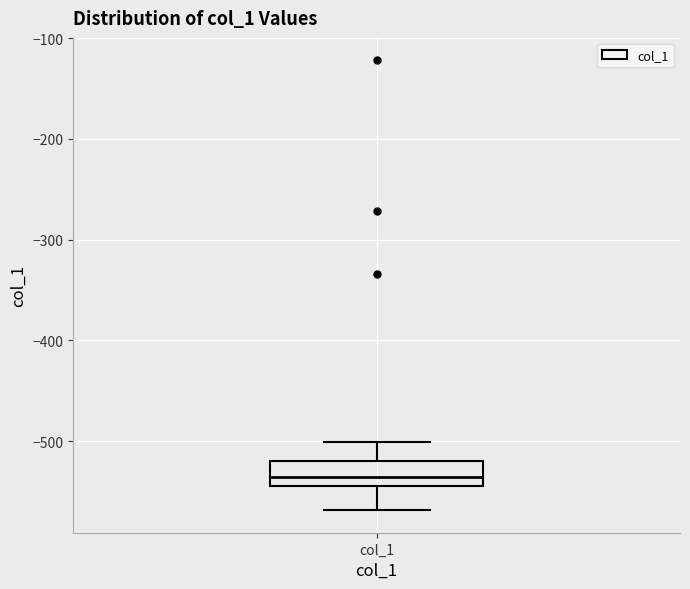

Read this box plot against the y-axis: the position of the median line, the range covered by the box, and the ends of both whiskers. The values are not printed on the chart, so give them approximately, as read against the axis.

median -540 (inside the box), box -540 to -520, whiskers -570 to -500